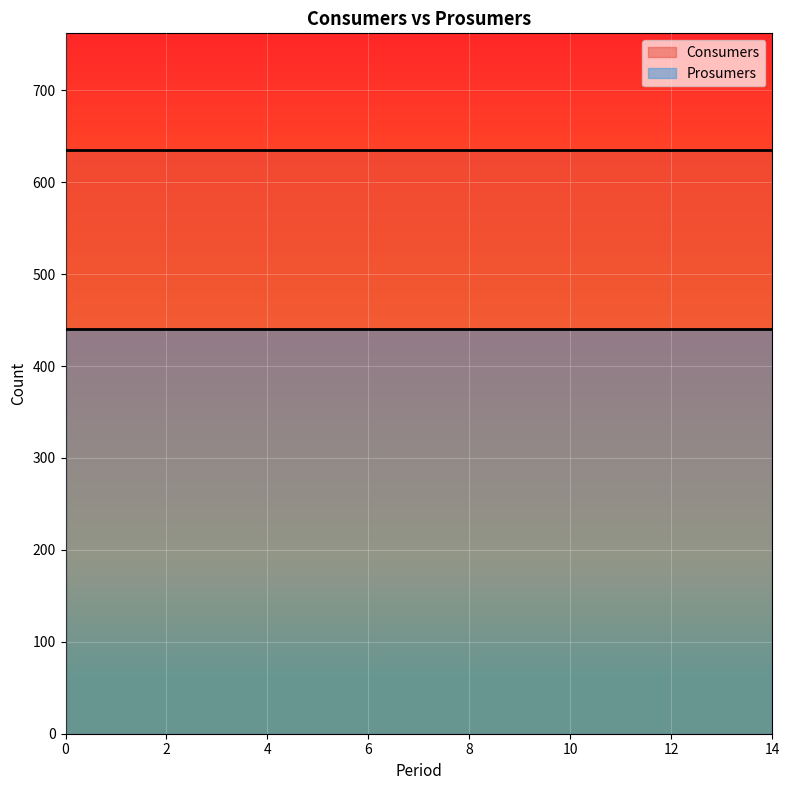

What is the difference between the highest and lowest values at 14?

195